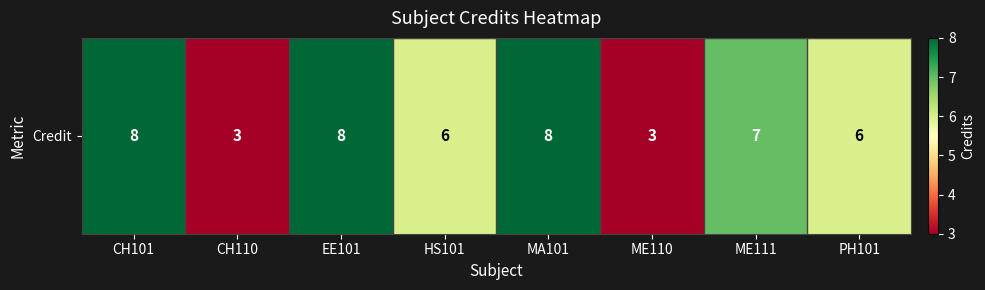

How many data points does each series have?

8